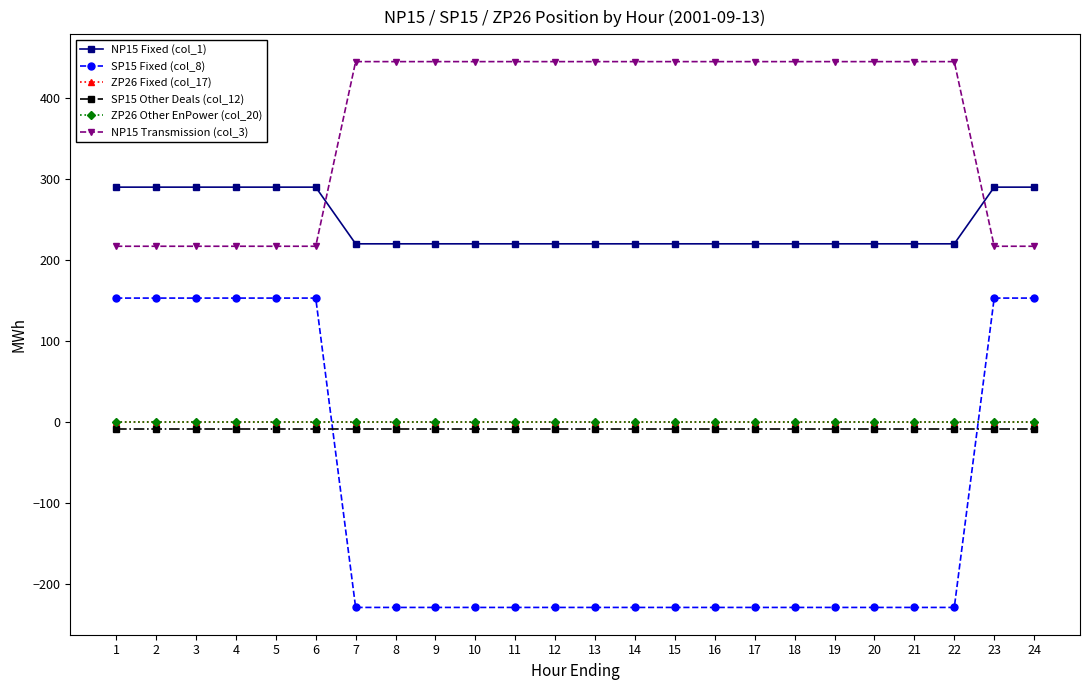

True or false: ZP26 Fixed (col_17) and SP15 Other Deals (col_12) cross at least once.

False